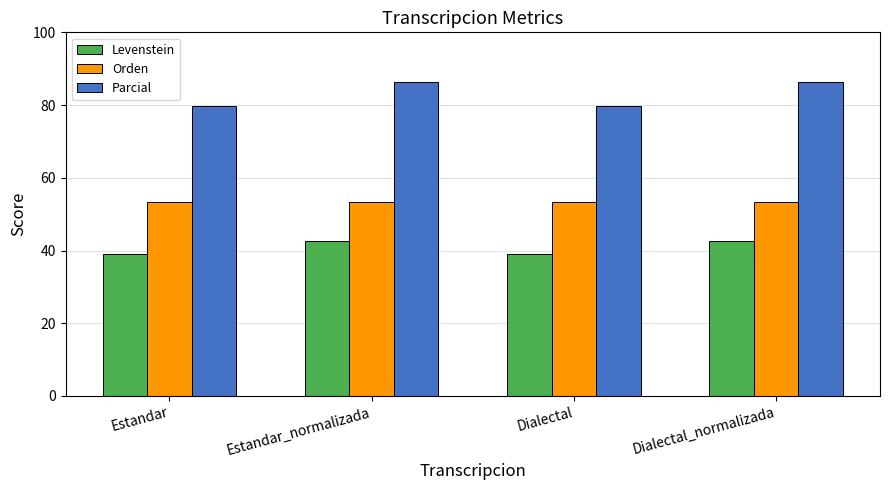

How many bars are there in each group?

3